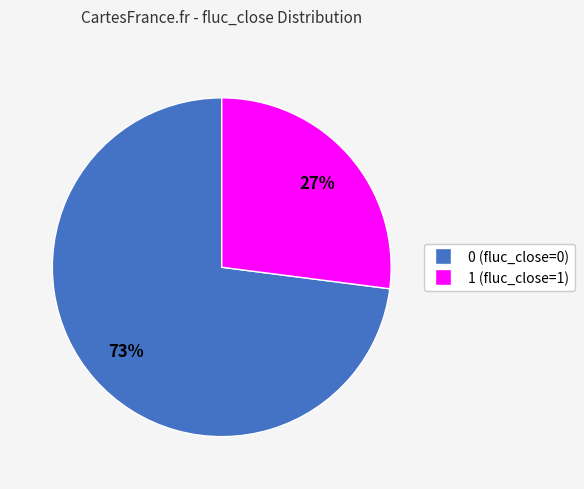

True or false: 1 accounts for 40% of the total.

False